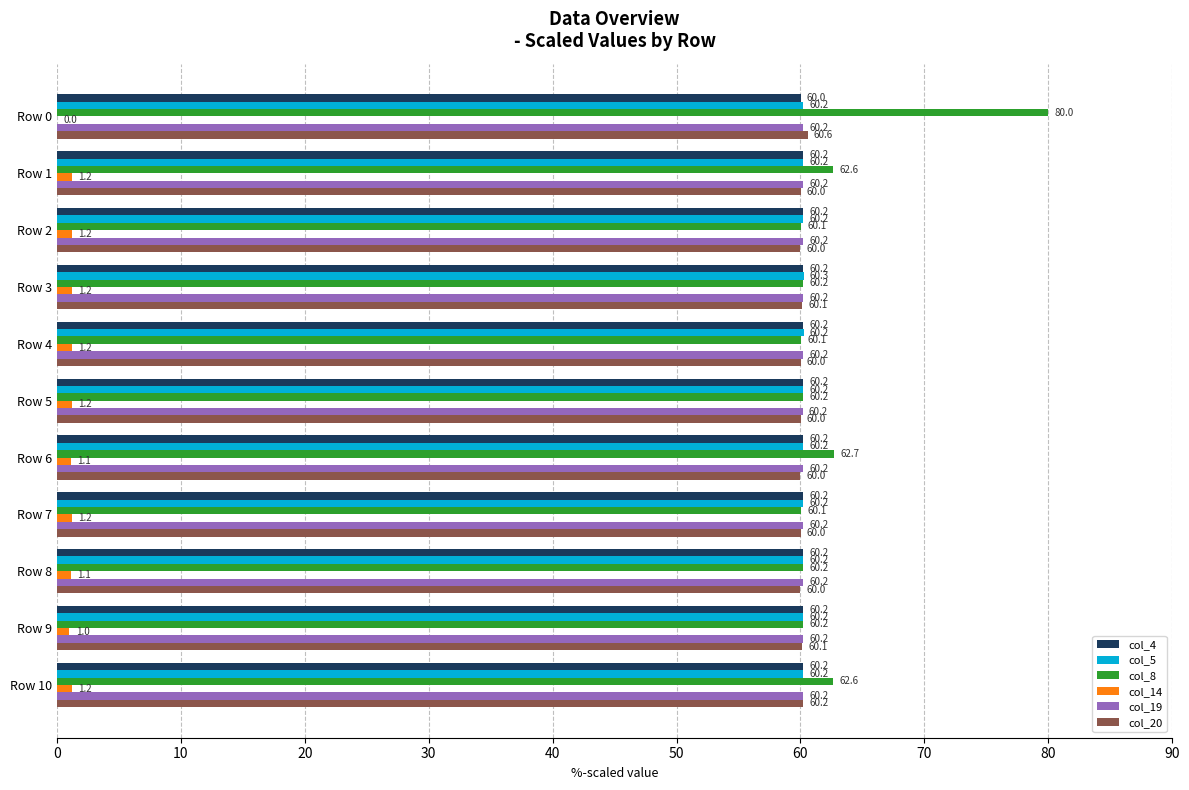

True or false: col_4 has a value of 27.0 at Row 4.

False